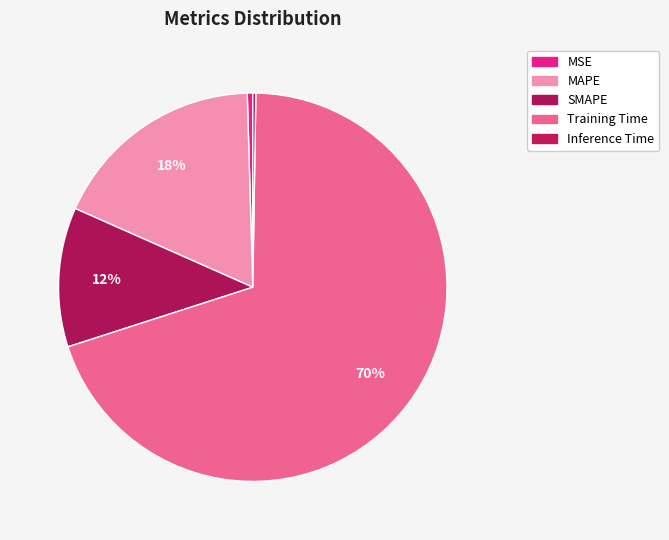

Do SMAPE and Inference Time together represent more than half of the pie?

No